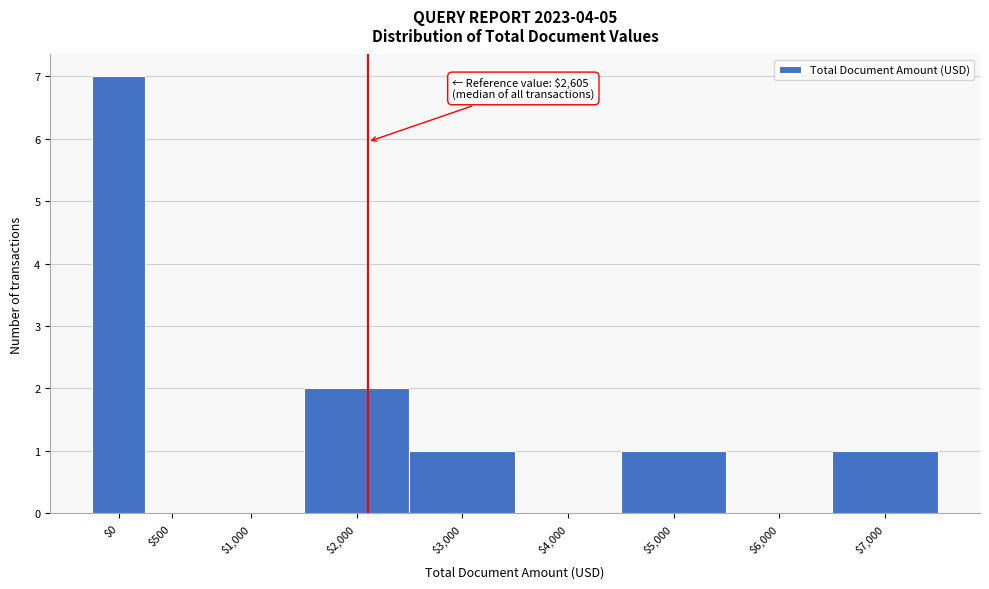

The value at $4,000 is -3. True or false?

False